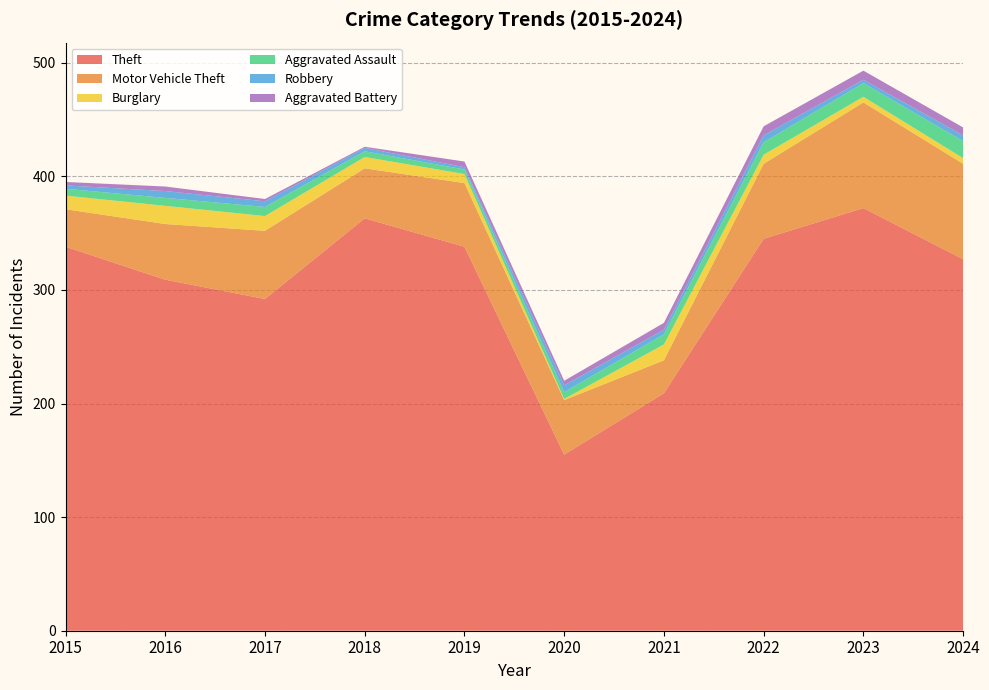

Reading right to left, transcribe all the data shown in this chart.

Theft: 2024=327	2023=372	2022=345	2021=209	2020=155	2019=338	2018=363	2017=292	2016=309	2015=338
Motor Vehicle Theft: 2024=84	2023=93	2022=66	2021=29	2020=48	2019=56	2018=44	2017=60	2016=49	2015=33
Burglary: 2024=5	2023=5	2022=8	2021=14	2020=1	2019=8	2018=10	2017=13	2016=16	2015=12
Aggravated Assault: 2024=15	2023=12	2022=11	2021=9	2020=6	2019=4	2018=5	2017=8	2016=7	2015=6
Robbery: 2024=5	2023=3	2022=6	2021=4	2020=6	2019=2	2018=3	2017=5	2016=6	2015=3
Aggravated Battery: 2024=7	2023=8	2022=8	2021=6	2020=4	2019=5	2018=1	2017=2	2016=4	2015=3